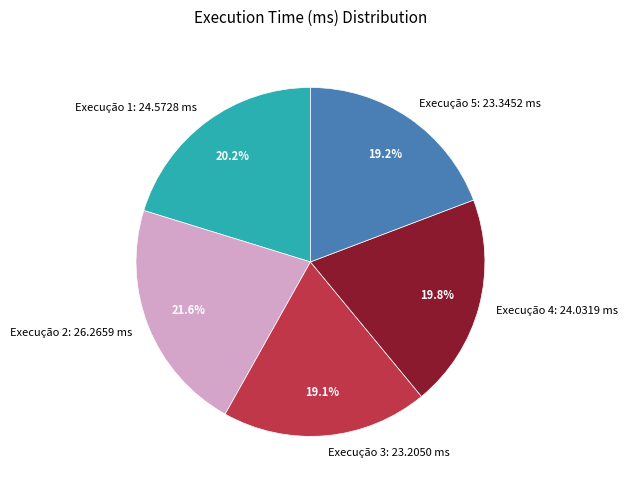

Combined, do Execução 2: 26.2659 ms and Execução 1: 24.5728 ms account for over 50%?

No